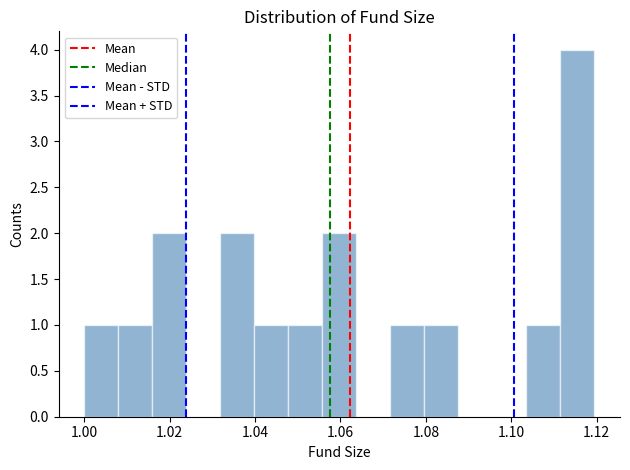

Around what value on the x-axis is the tallest bar? Give the approximate position of its centre, as read against the axis.

1.116